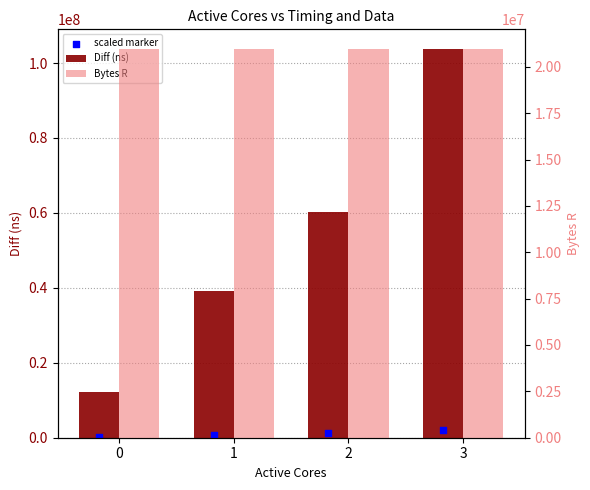

What are all the series names shown in the legend?

Diff (ns), scaled marker, Bytes R